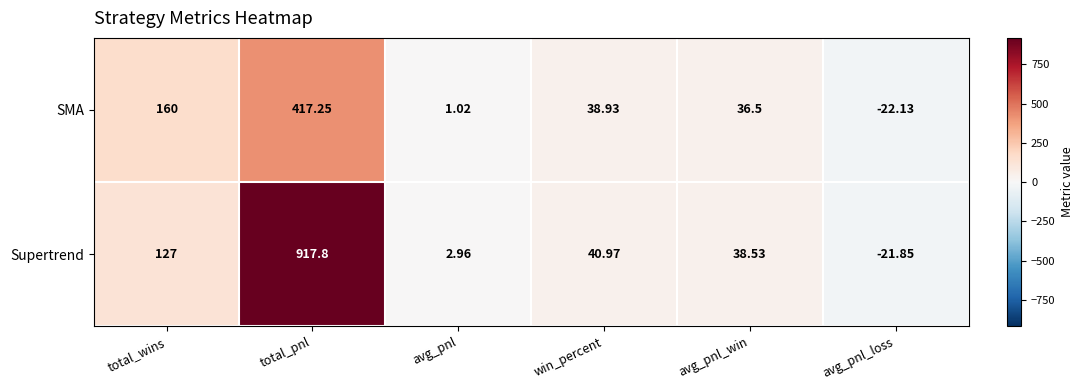

At which category is the sum across all series the highest?

total_pnl